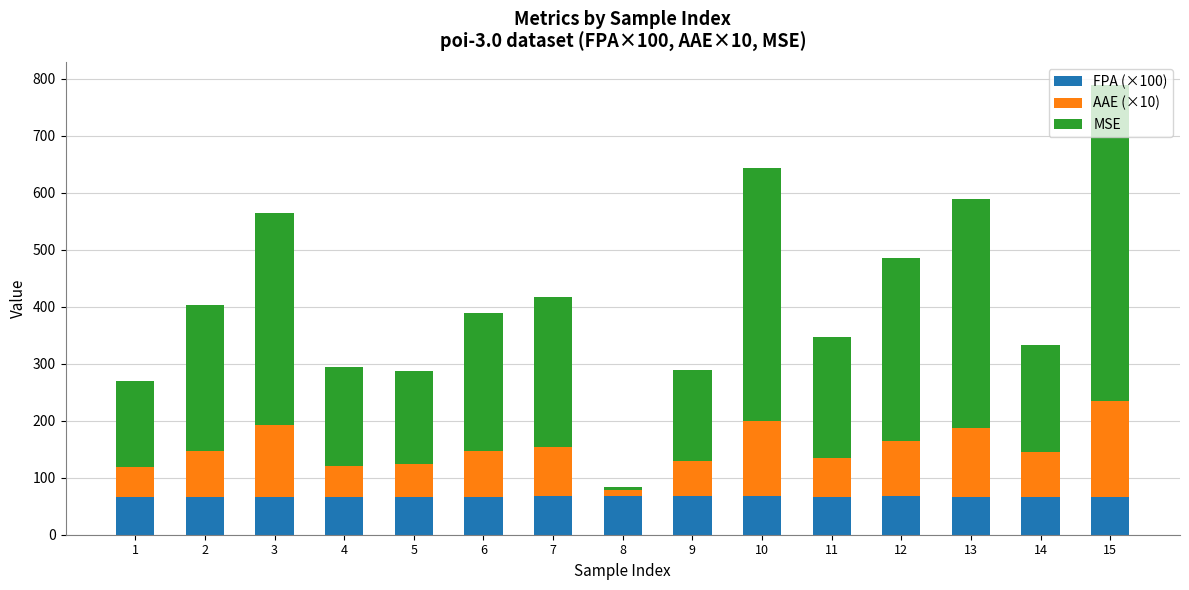

What is the highest value of the FPA (×100) series?

68.2